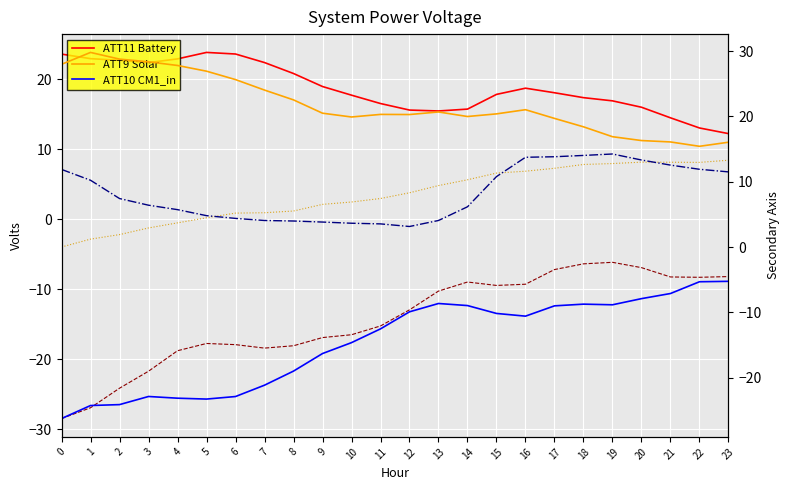

Does the chart display data point markers on the line(s)?

No